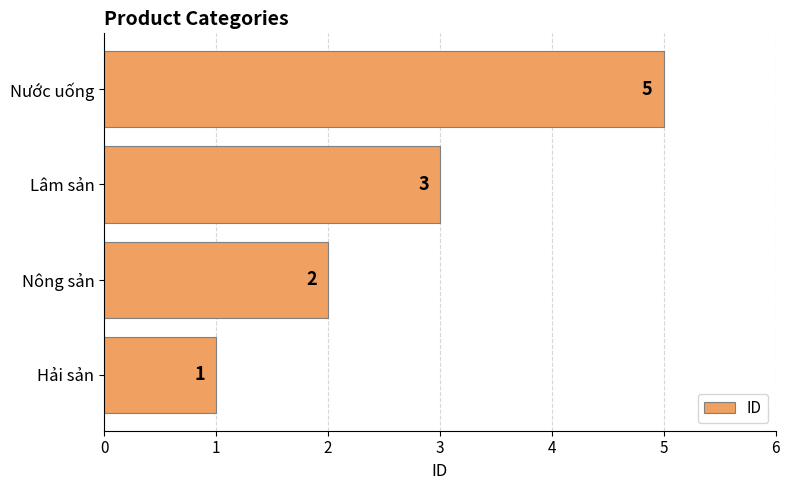

Reading bottom to top, transcribe all the data shown in this chart.

1	2	3	5